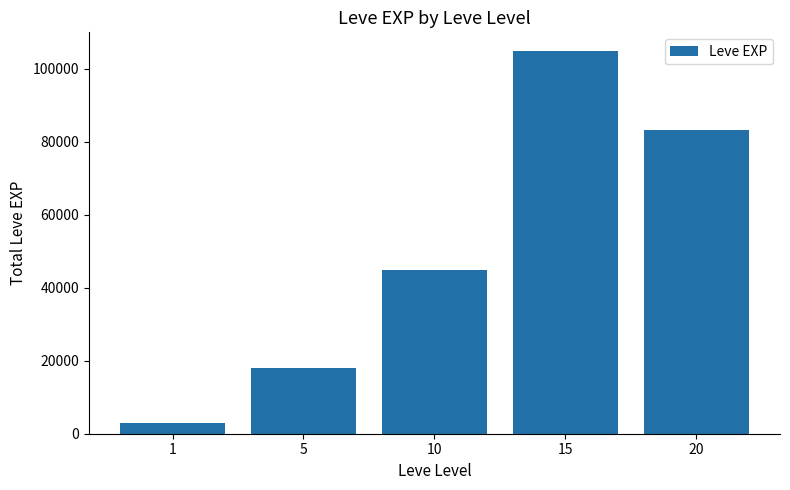

What is the smallest value displayed?

3061